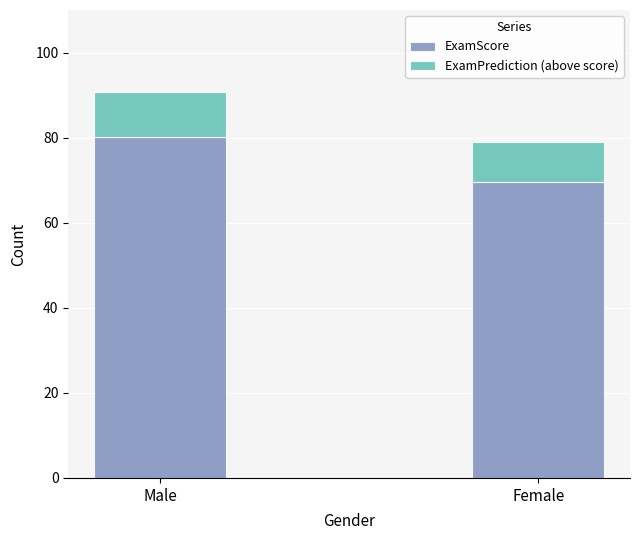

What is the minimum value for ExamScore?

69.5